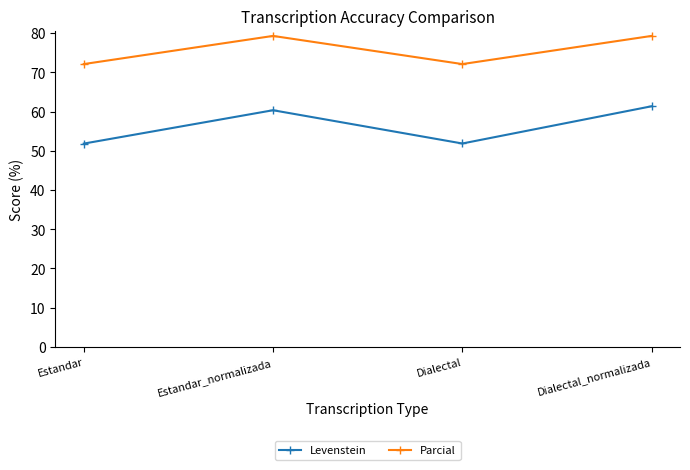

List the series in order of their peak value, lowest first.

Levenstein, Parcial